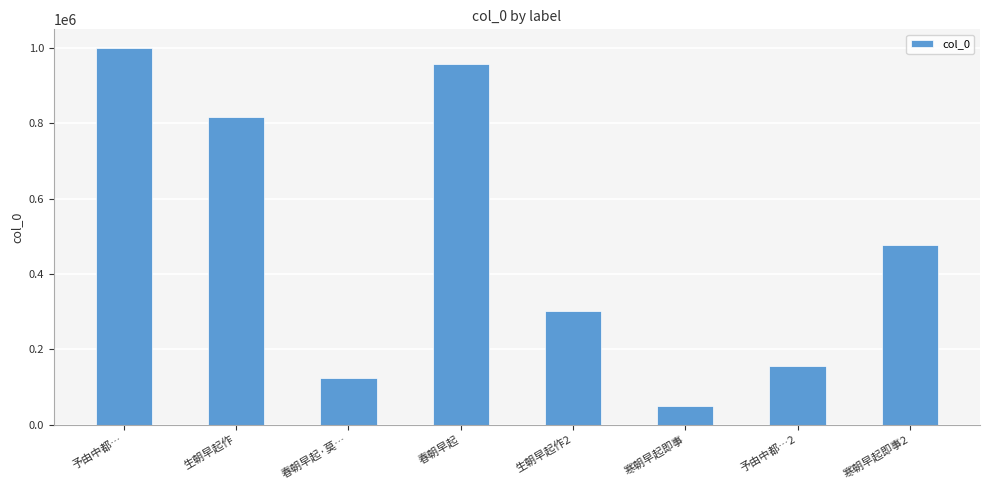

Which has a higher value, 生朝早起作 or 生朝早起作2?

生朝早起作